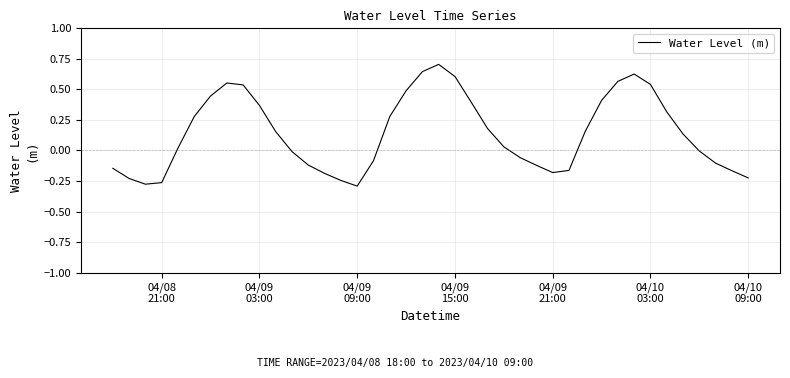

Does the chart have visible grid lines?

Yes